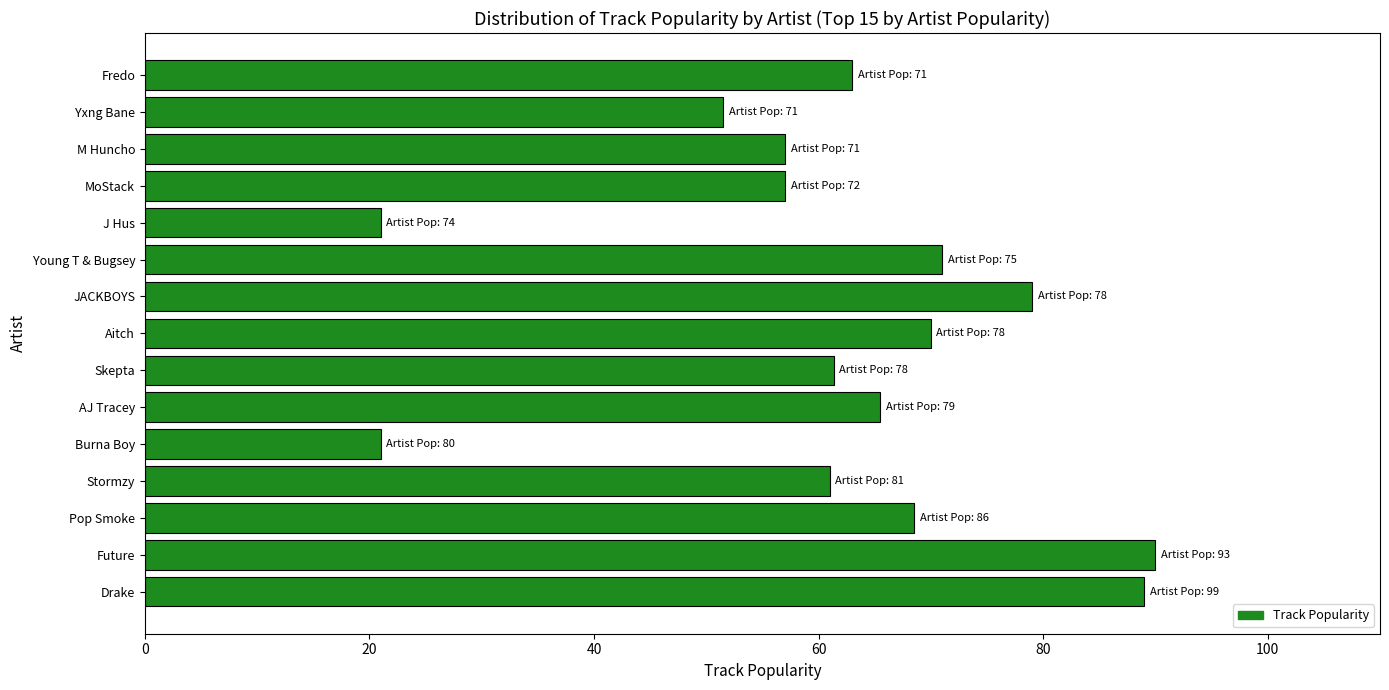

What is the difference between the maximum and minimum values?

69.0